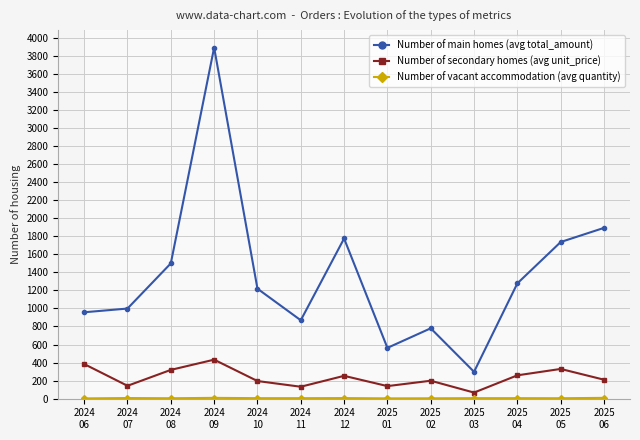

What is the total value across all series at 2025
05?

2070.0